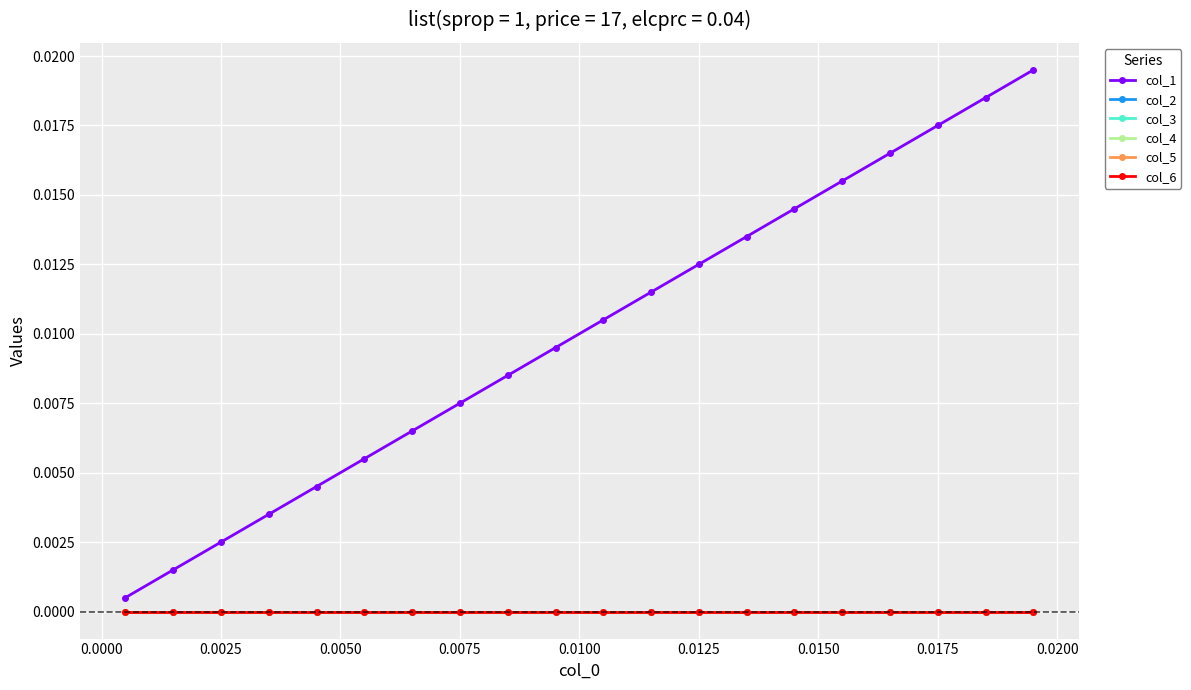

Rank the series by their maximum value, from highest to lowest.

col_1, col_2, col_3, col_4, col_5, col_6